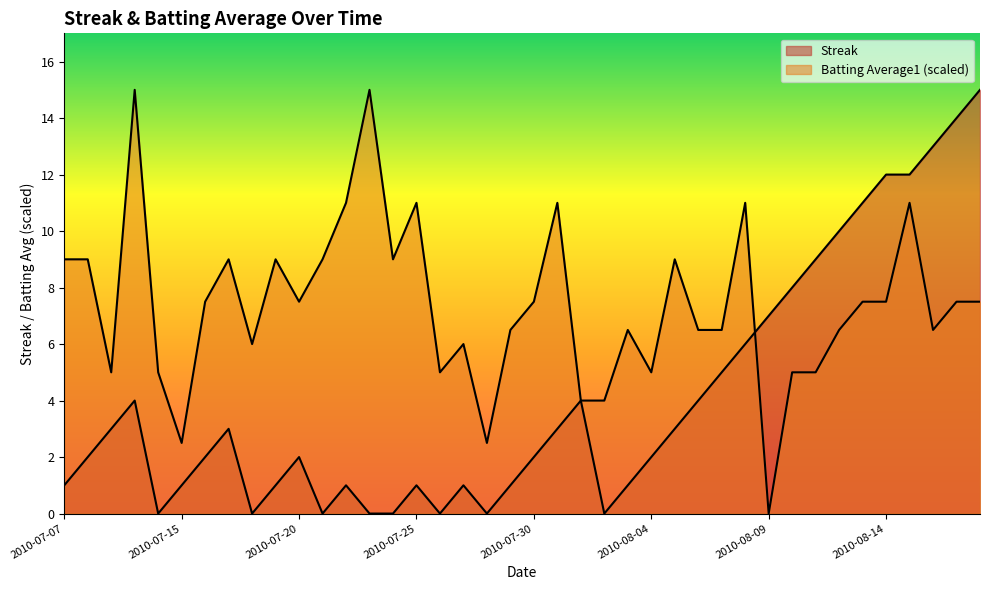

At how many categories does at least one series exceed 7?

25